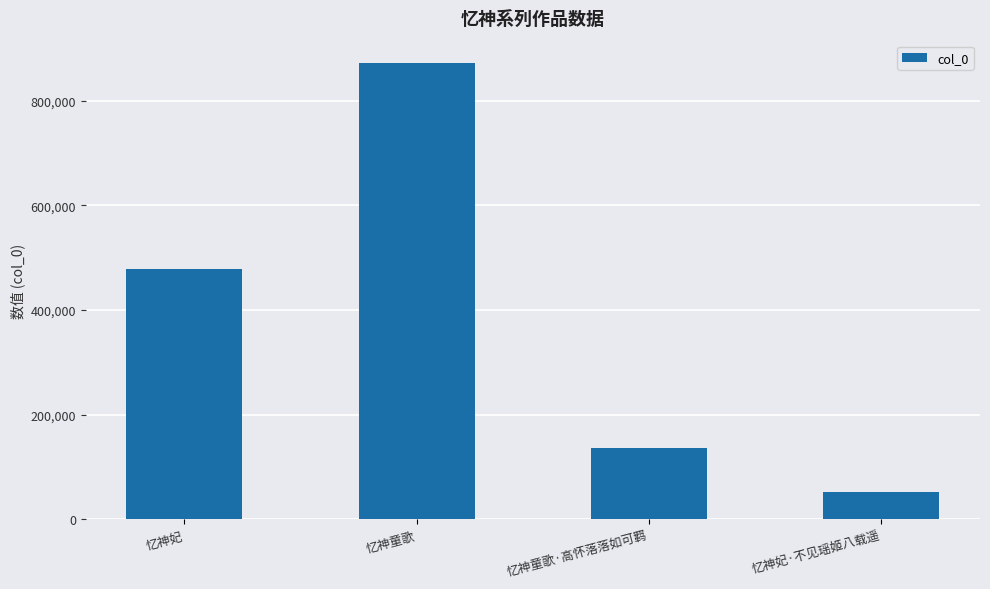

Is it true that the value at 忆神童歌 is 345865?

False